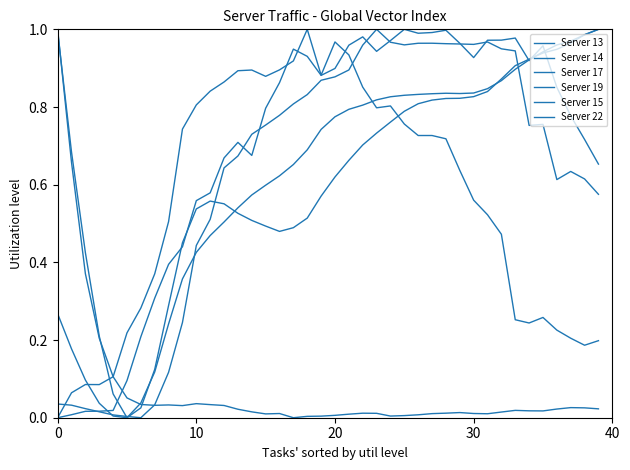

List the series in order of their peak value, lowest first.

Server 13, Server 14, Server 17, Server 19, Server 15, Server 22